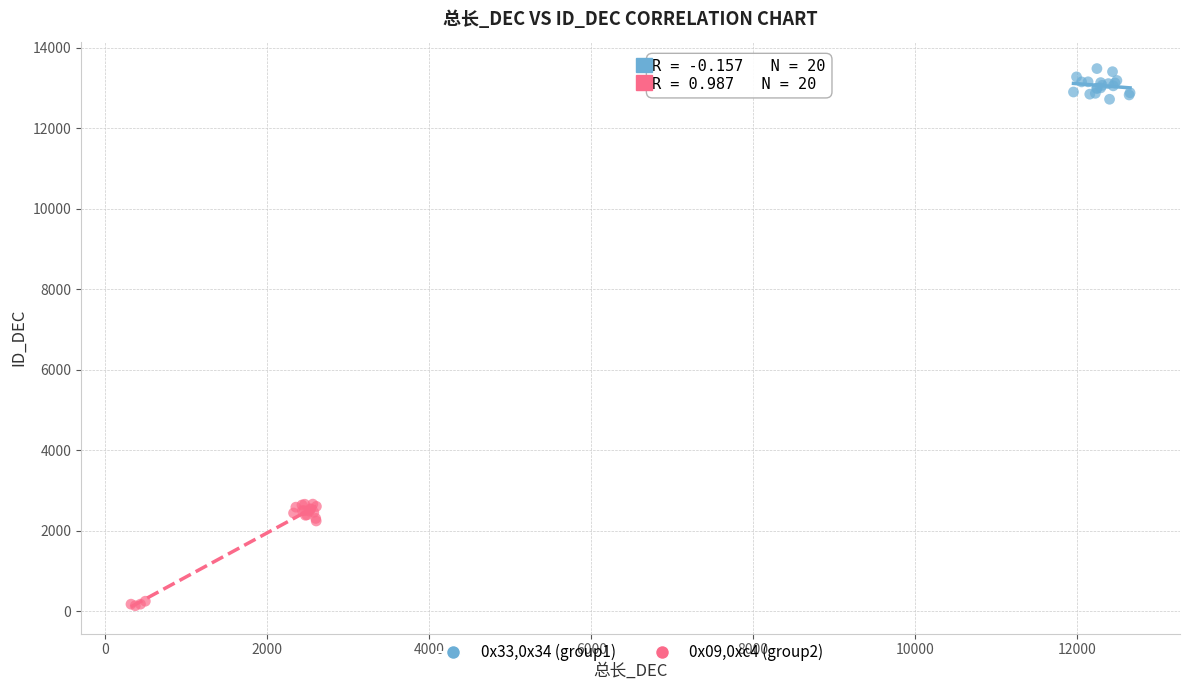

What are all the series names shown in the legend?

0x33,0x34 (group1), 0x09,0xc4 (group2)